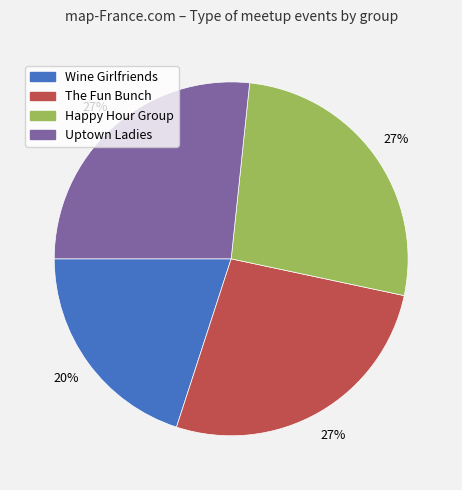

How many slices are in this pie chart?

4